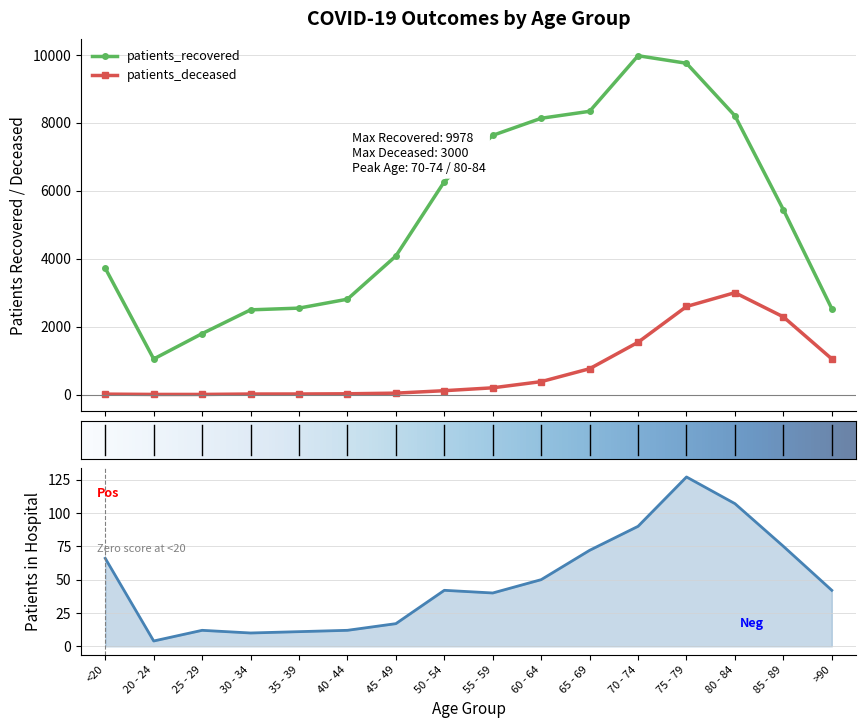

True or false: patients_recovered and patients_deceased cross at least once.

False